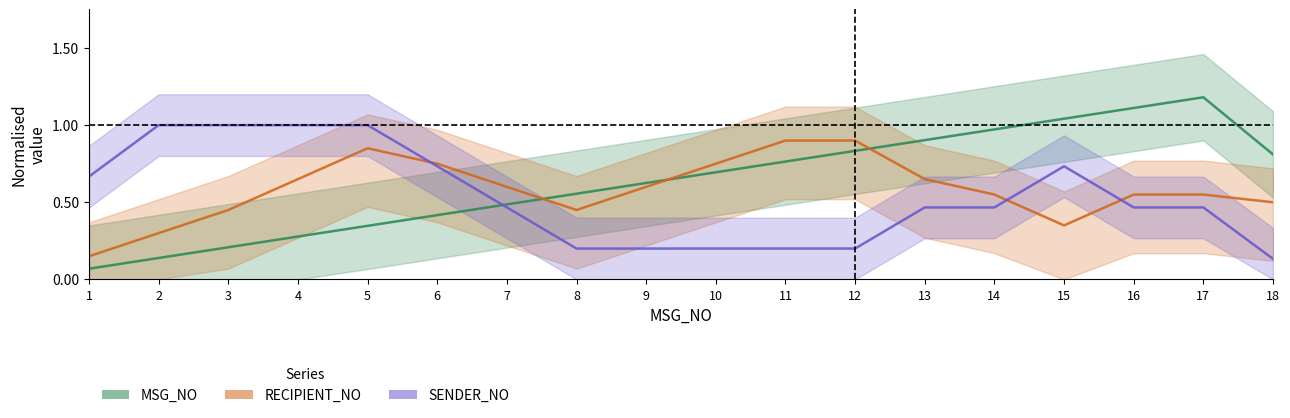

What is the value of the SENDER_NO point at the 5th from the left?

1.0